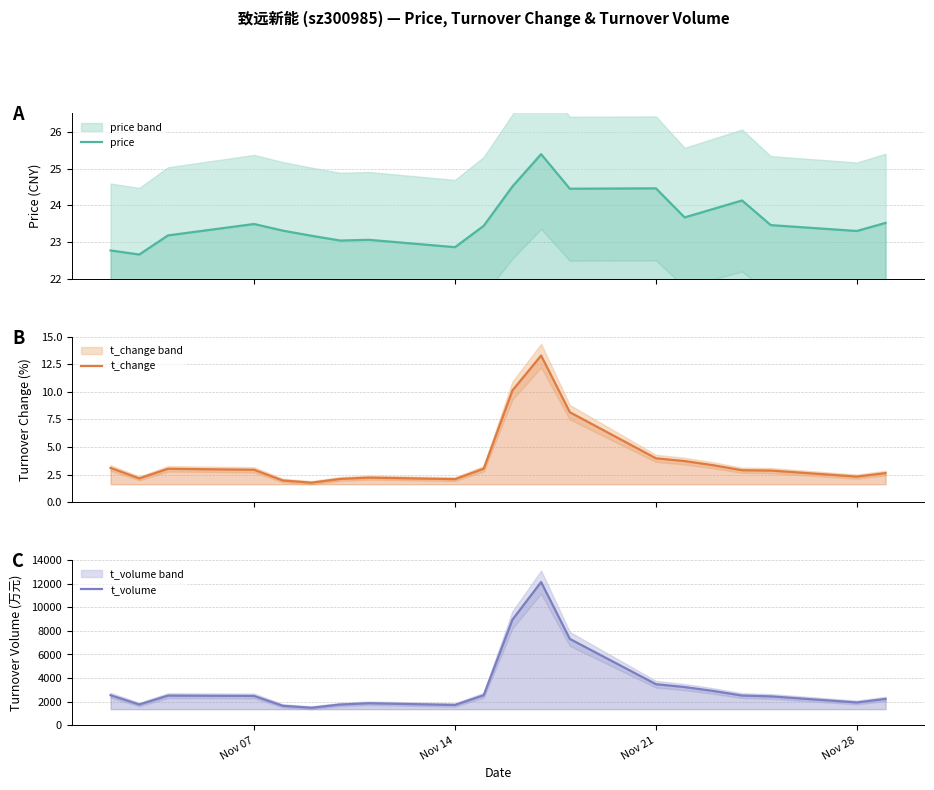

True or false: t_volume and t_change intersect in this chart.

False